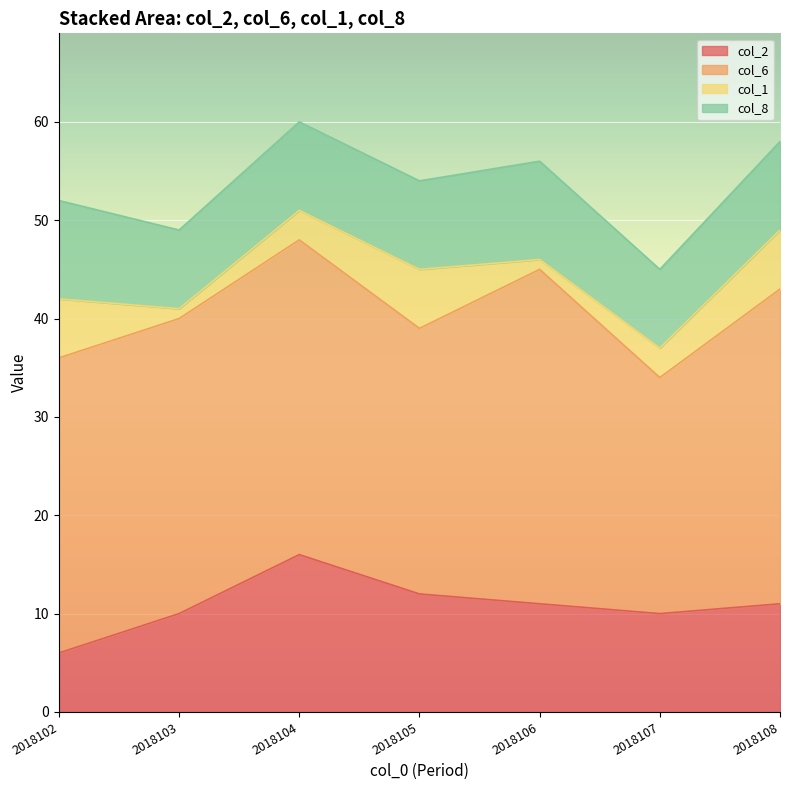

Which category has the highest value across all series?

2018106